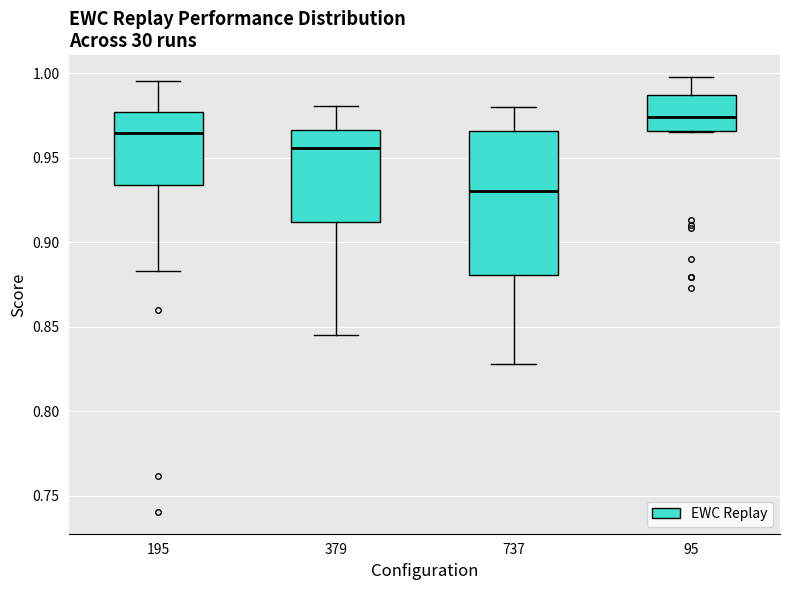

Where is the lower edge of the box at x = 95 on the y-axis? The values are not printed on the chart, so give them approximately, as read against the axis.

0.965